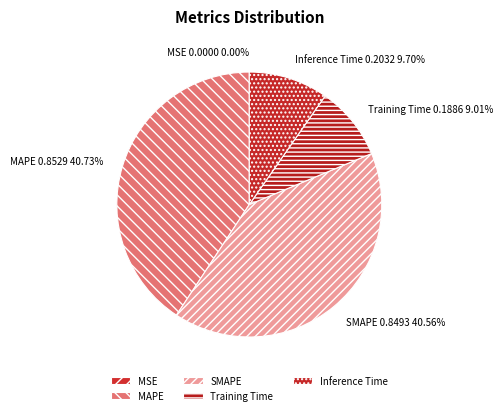

Is there a majority slice in this chart?

No